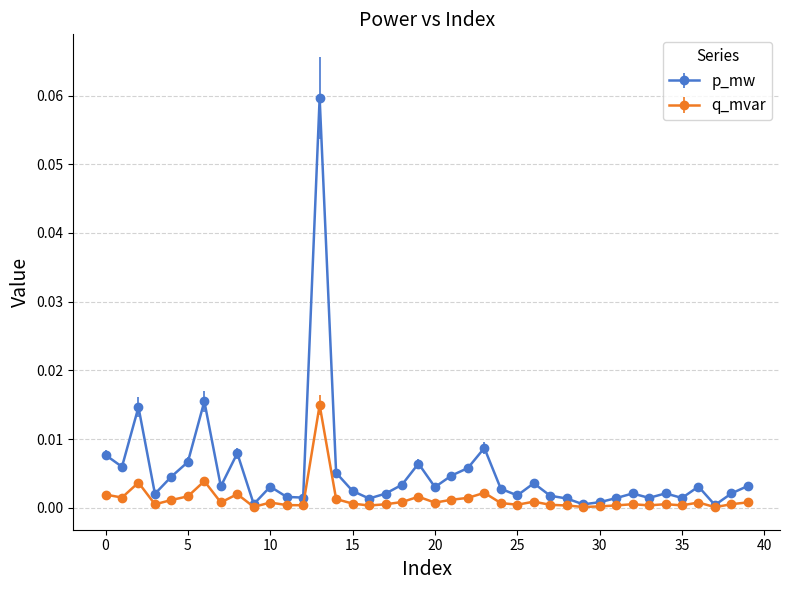

How many lines are shown in the chart?

2